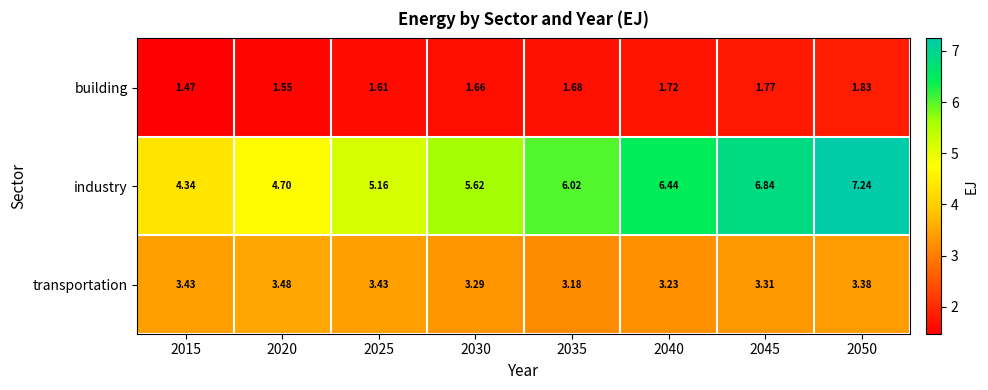

Is the value of building at 2025 greater than the value of industry at 2030?

No